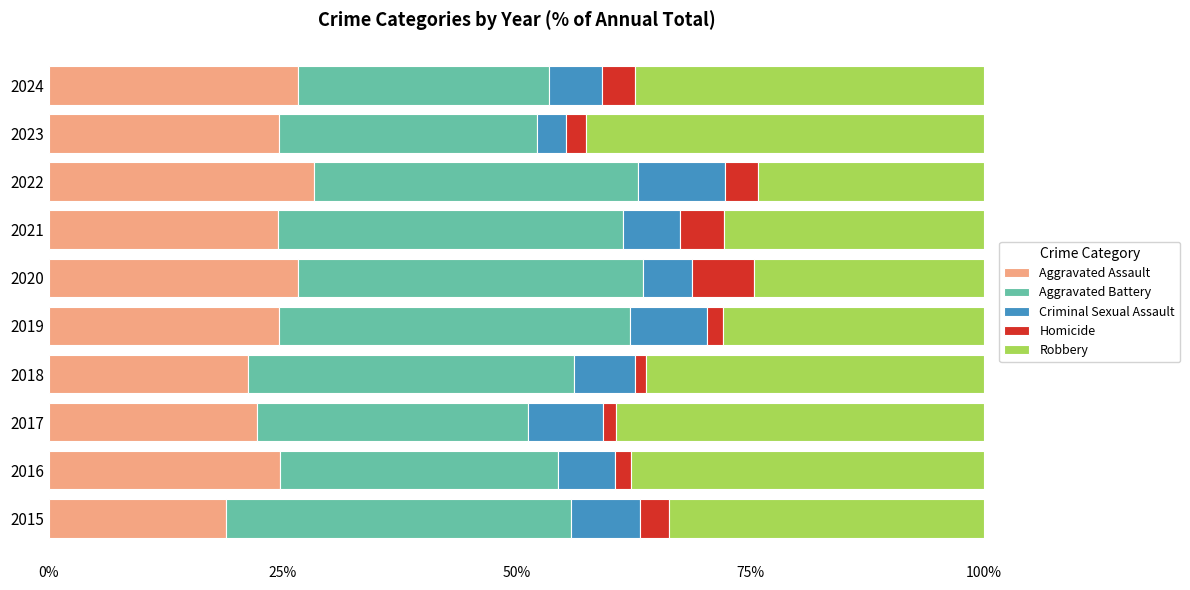

The value of Aggravated Assault at 2023 is 35.3. True or false?

False